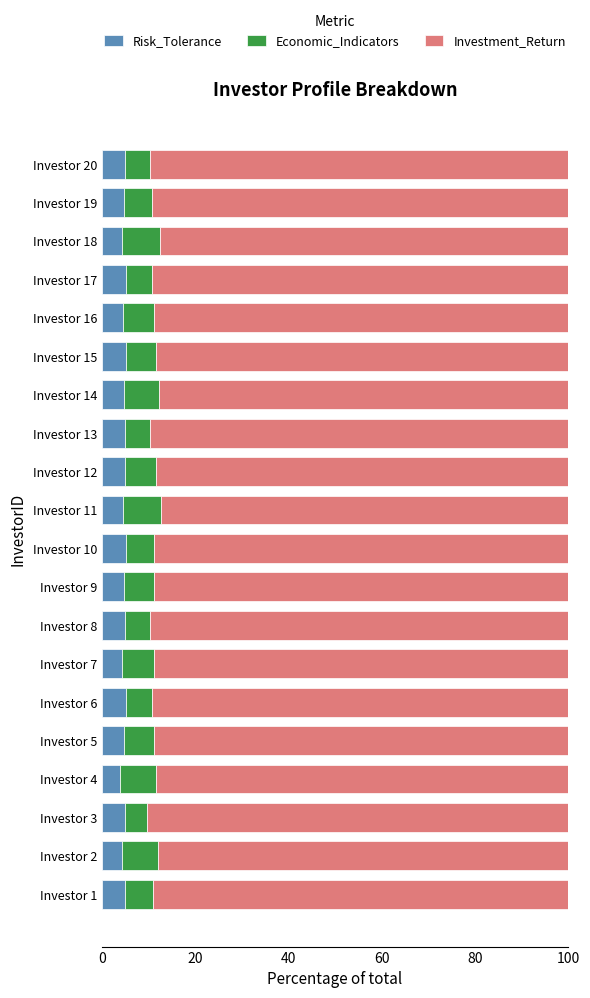

What is the total value across all series at Investor 1?

100.0